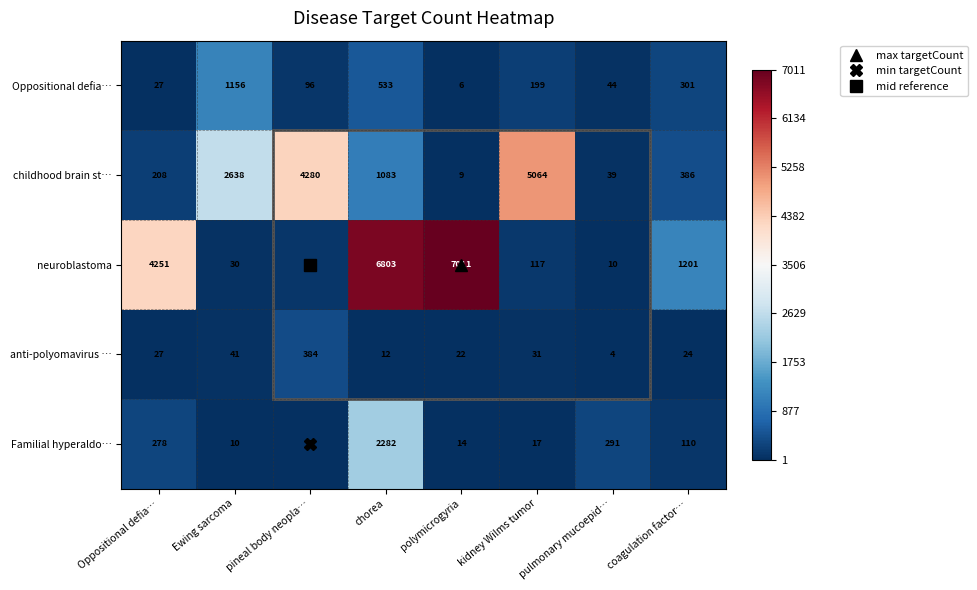

Which category has the highest value across all series?

polymicrogyria